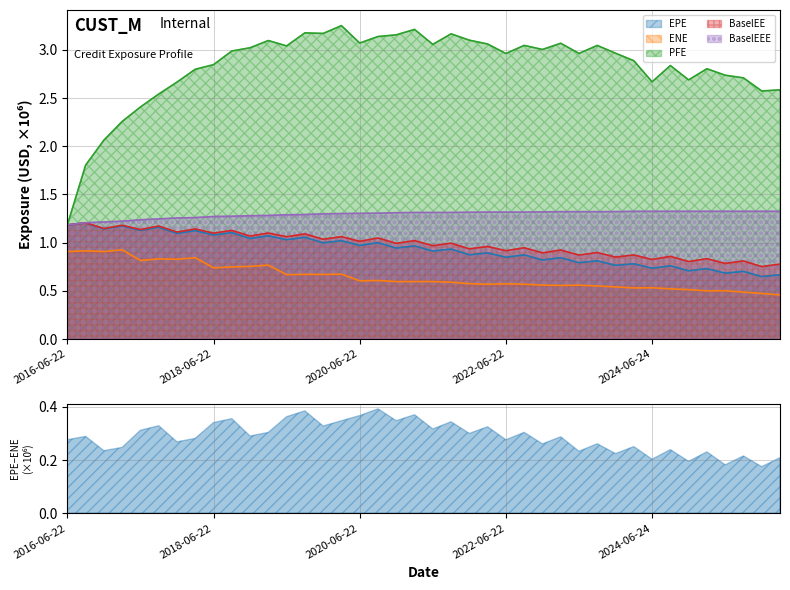

What position from the right is 2024-03-22?

9